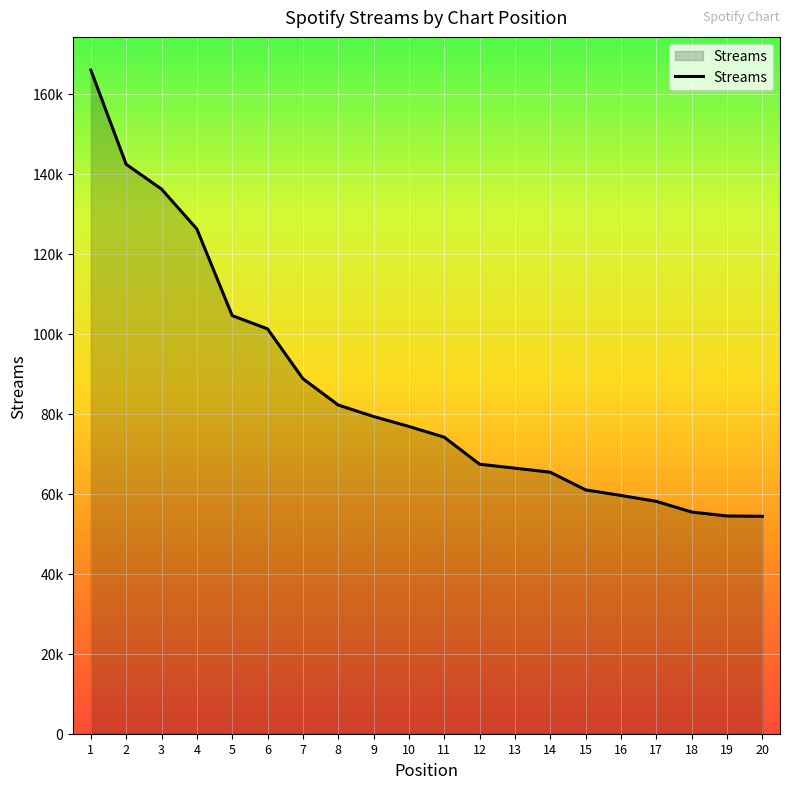

Is this an area chart (filled region under the line)?

Yes